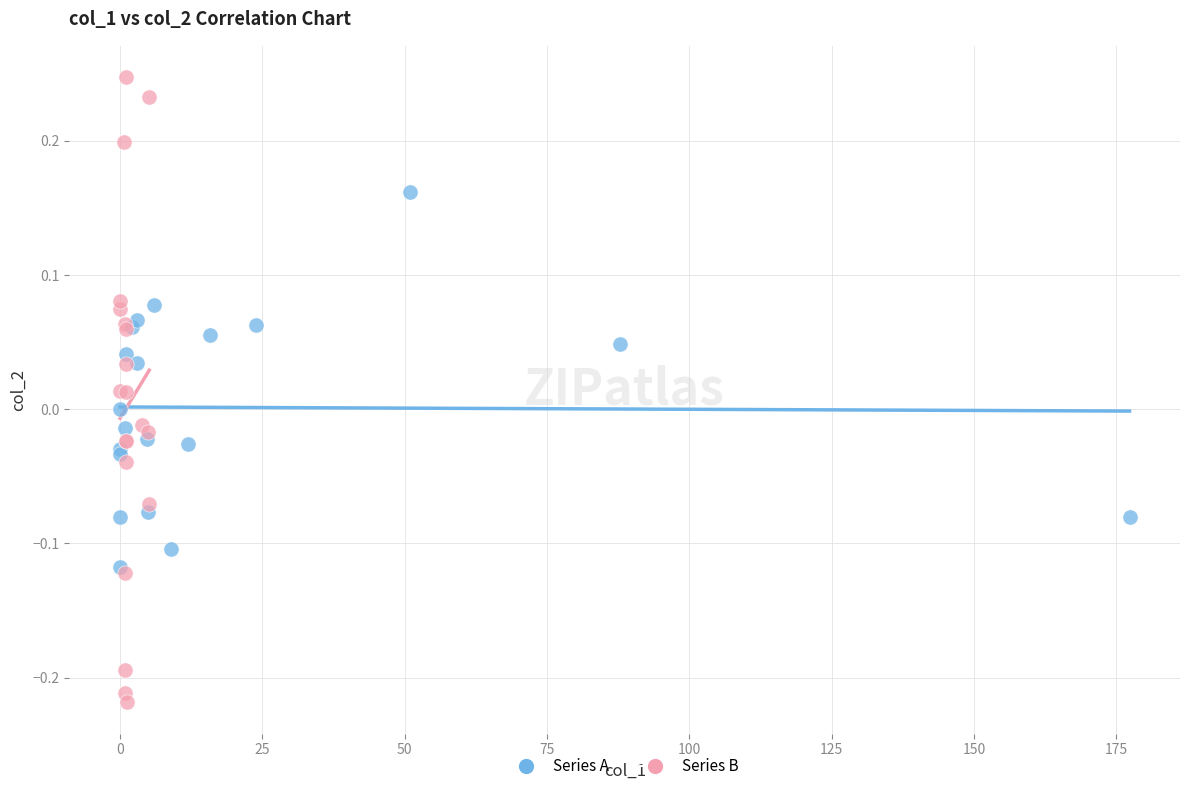

Which series reaches the minimum Y coordinate?

Series B